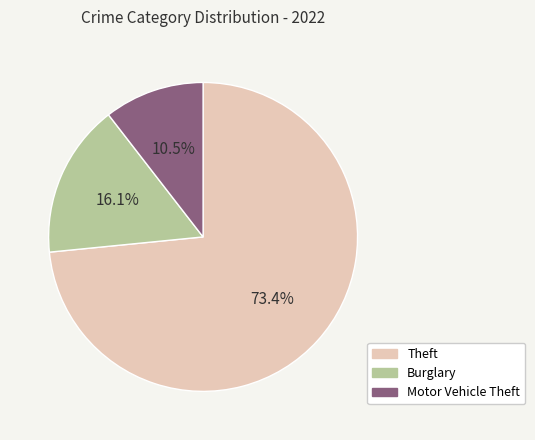

How many slices are in this pie chart?

3